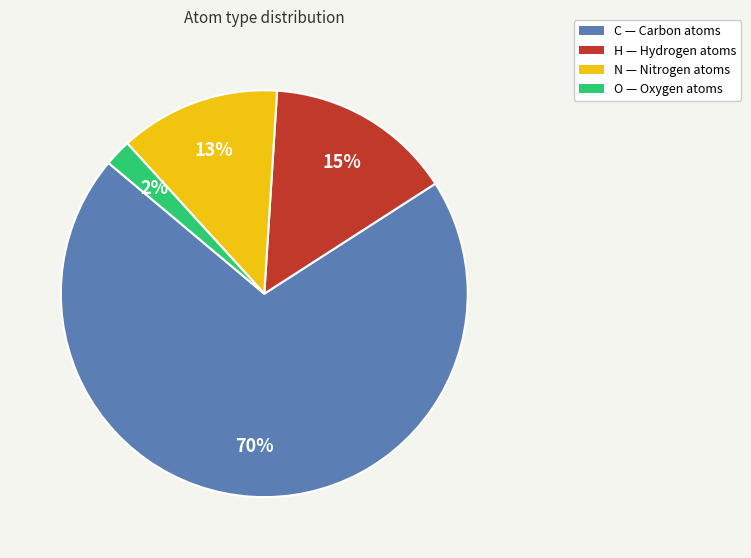

The C slice represents 76% of the pie. True or false?

False